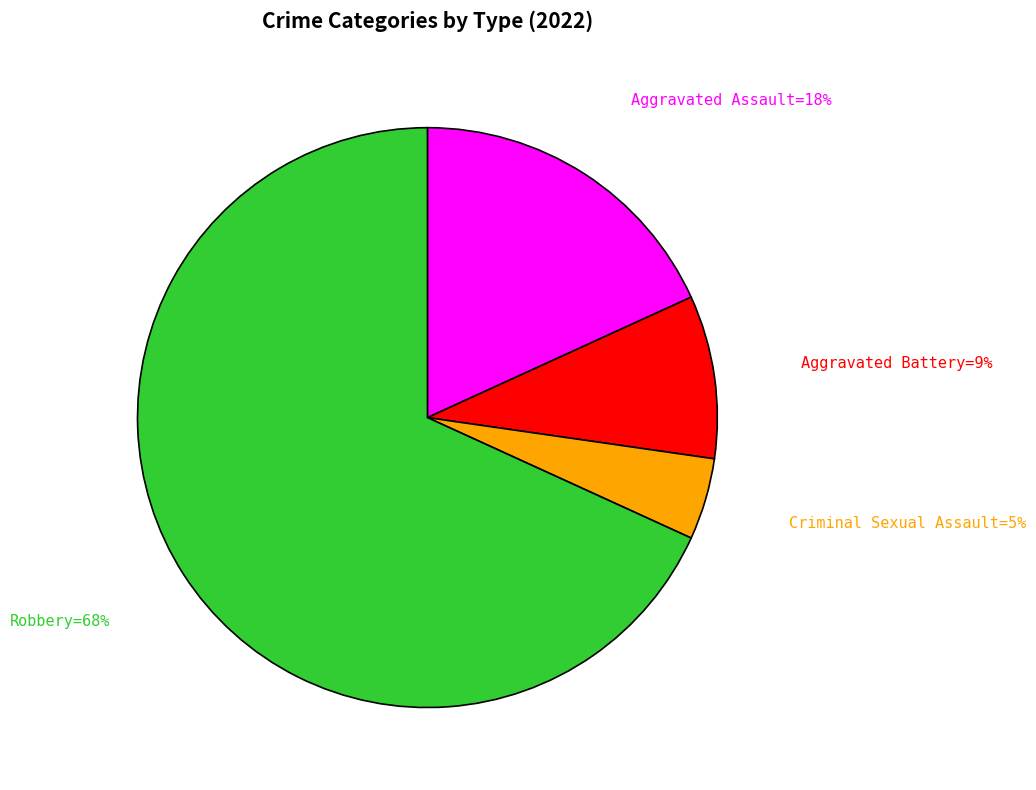

To the nearest percent, what is the average slice percentage?

25%